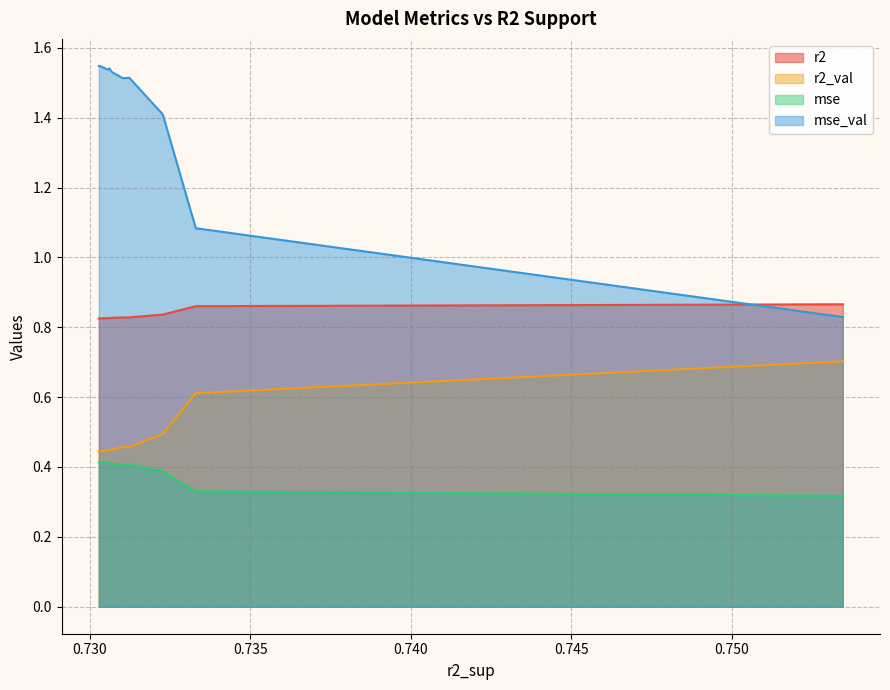

What is the maximum value for r2_val?

0.7